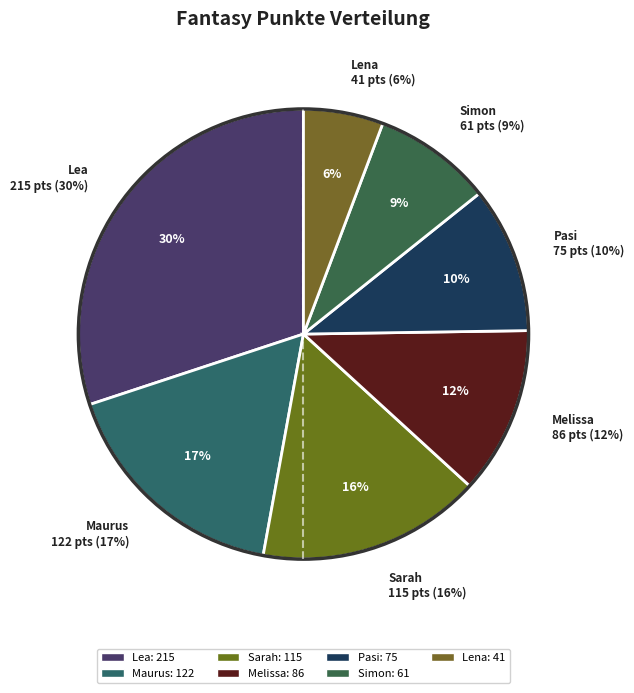

How many segments does this pie chart have?

7